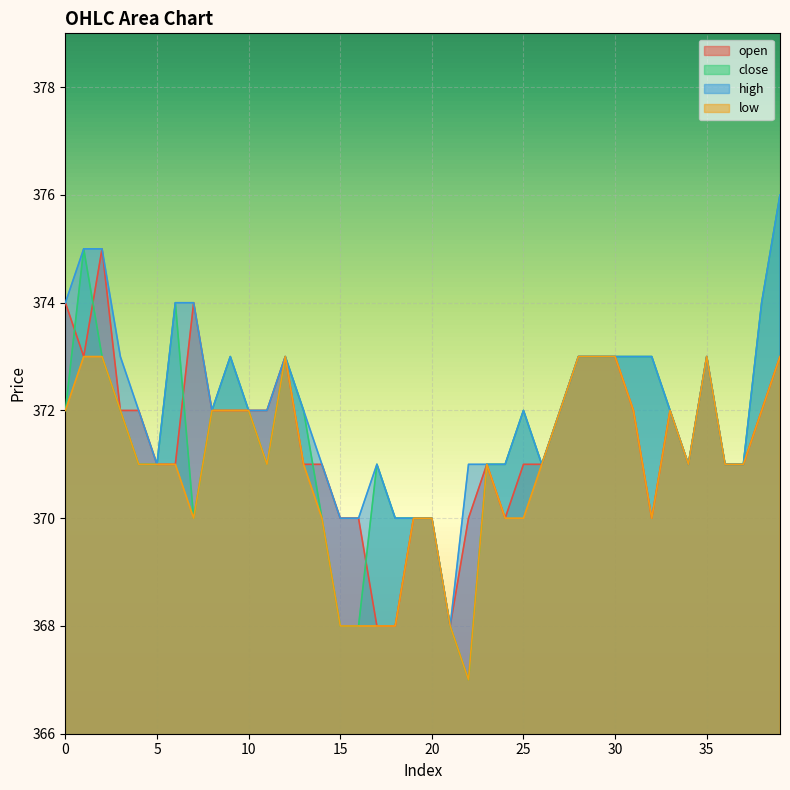

Rank the categories by low value from lowest to highest.

22, 15, 16, 17, 18, 21, 7, 14, 19, 20, 24, 25, 32, 4, 5, 6, 11, 13, 23, 26, 34, 36, 37, 0, 3, 8, 9, 10, 27, 31, 33, 38, 1, 2, 12, 28, 29, 30, 35, 39